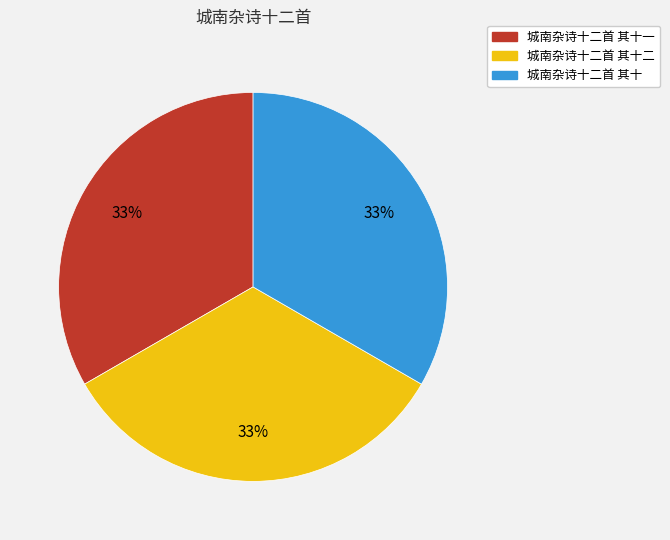

Is there a majority slice in this chart?

No